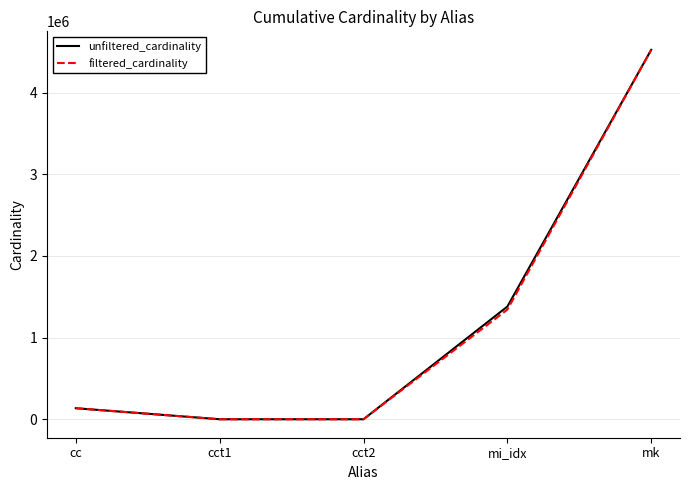

Read the unfiltered_cardinality value at mk, to the nearest 10.

4523930